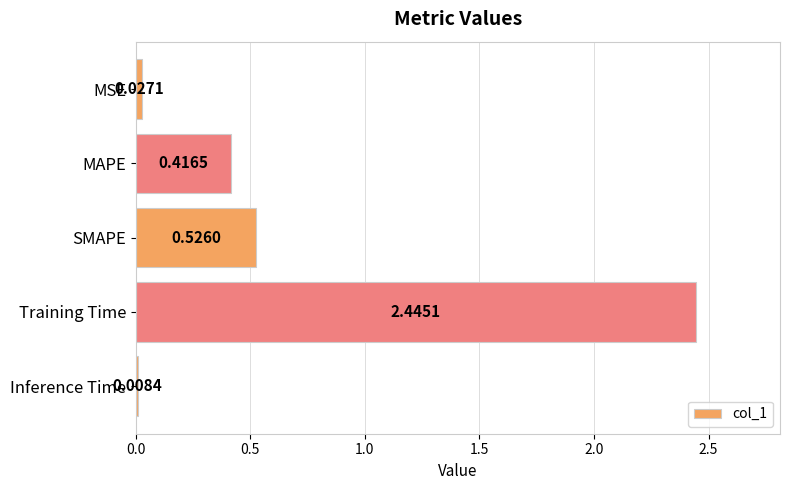

What is the sum of all values?

3.4